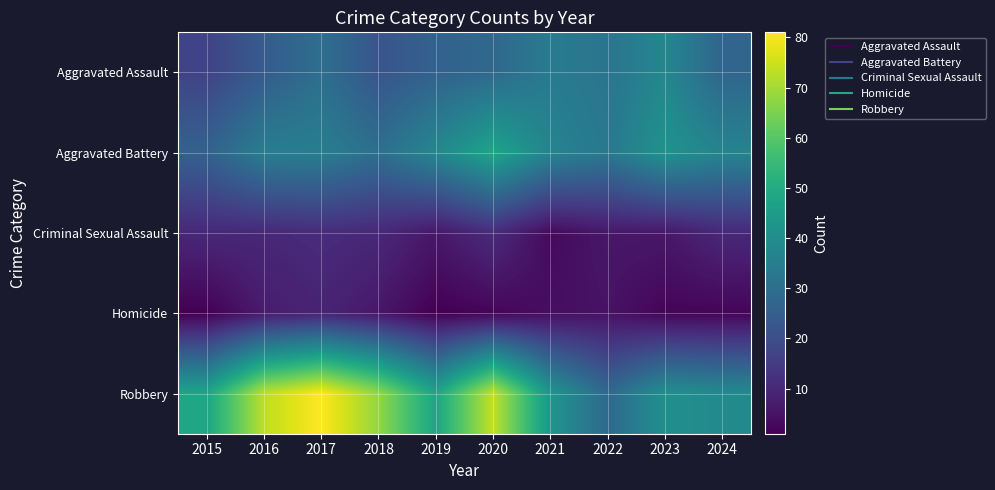

What is the total value across all series at 2016?

149